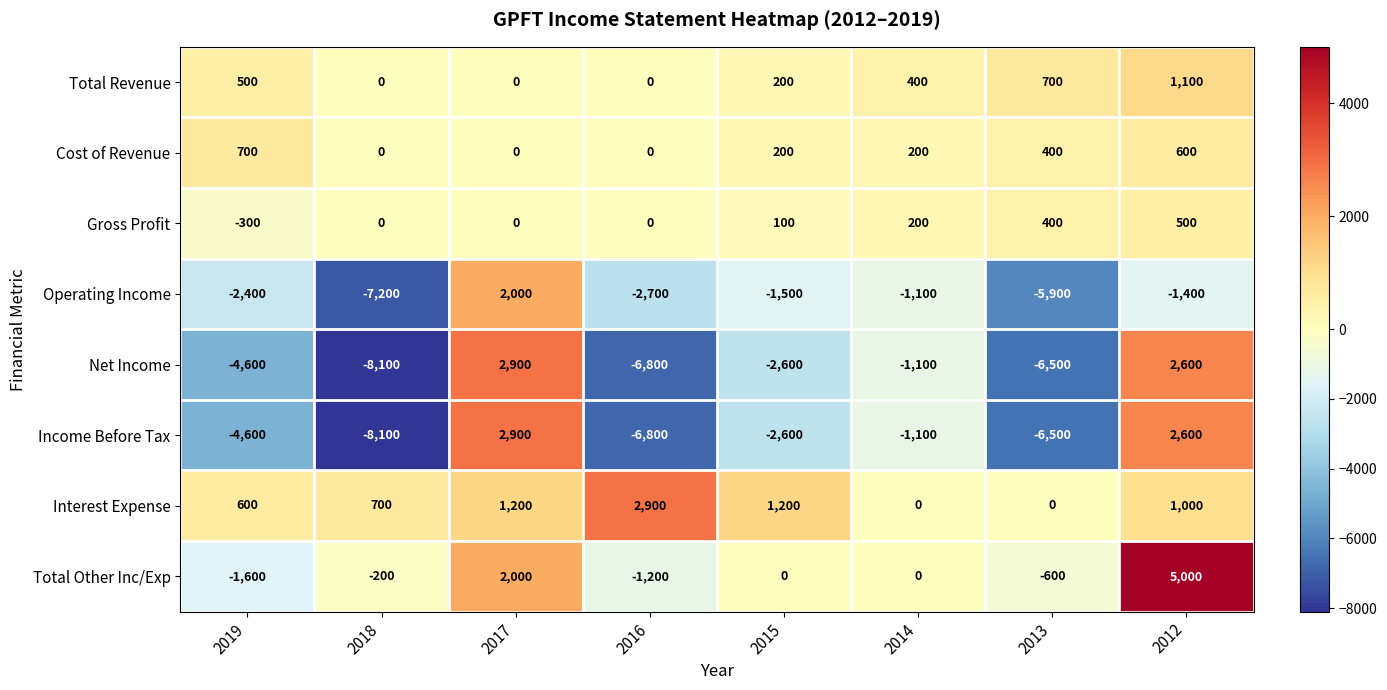

The Operating Income series shows -1400 at 2012. True or false?

True